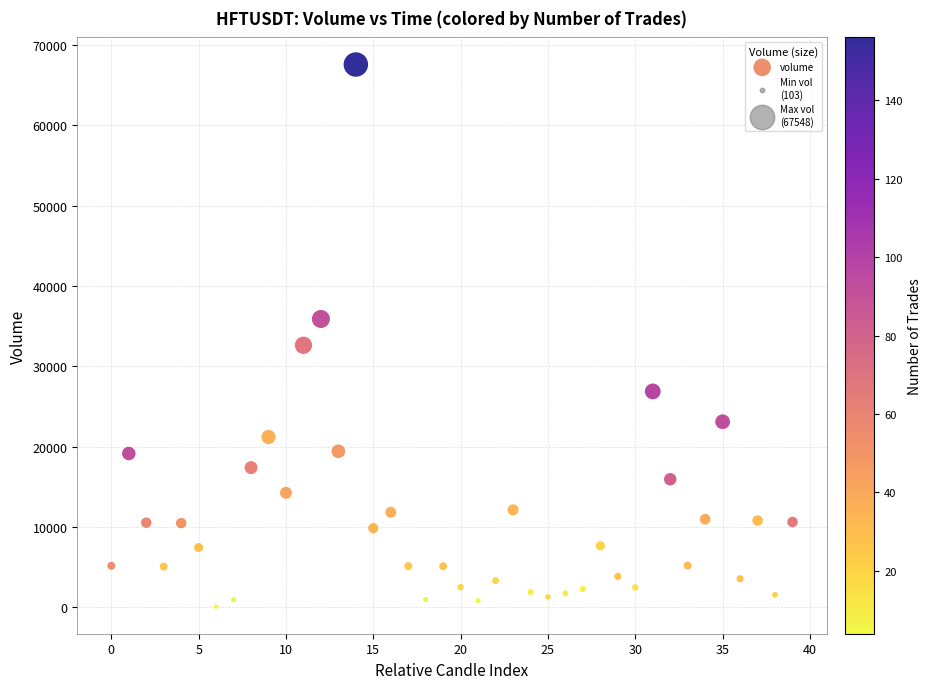

What is the range of Y values (max minus min)?

67445